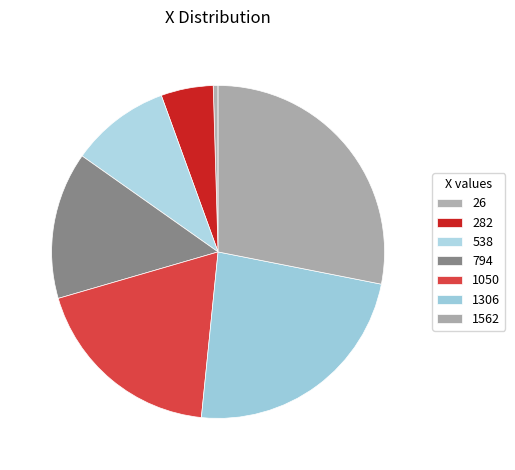

Rank the categories by value from highest to lowest.

1562, 1306, 1050, 794, 538, 282, 26